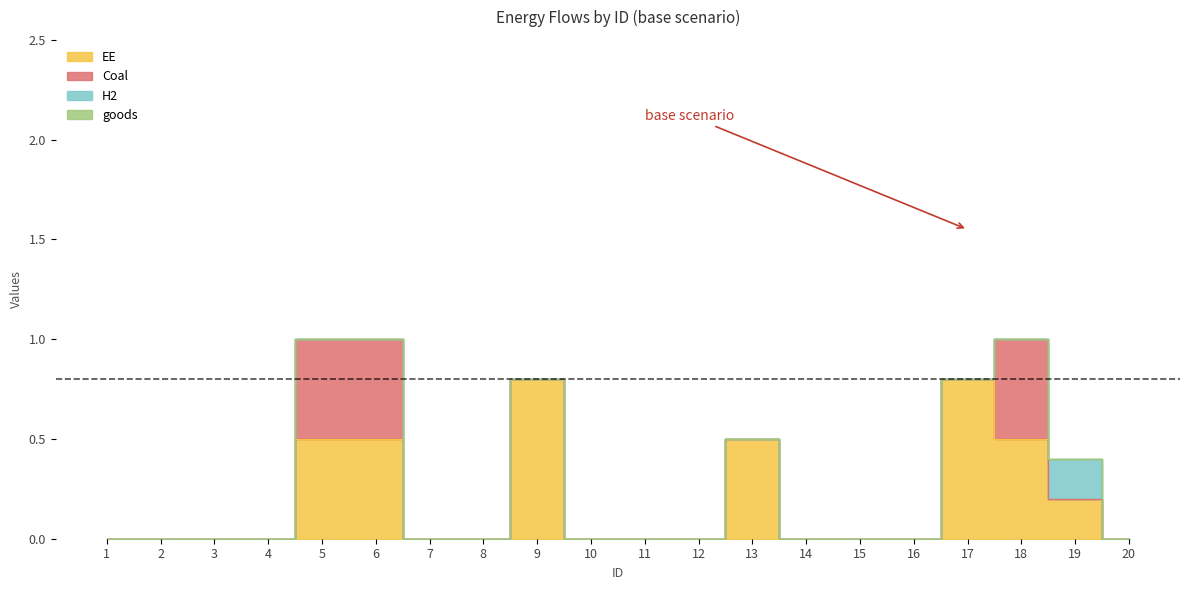

List the series in order of their peak value, lowest first.

goods, H2, Coal, EE